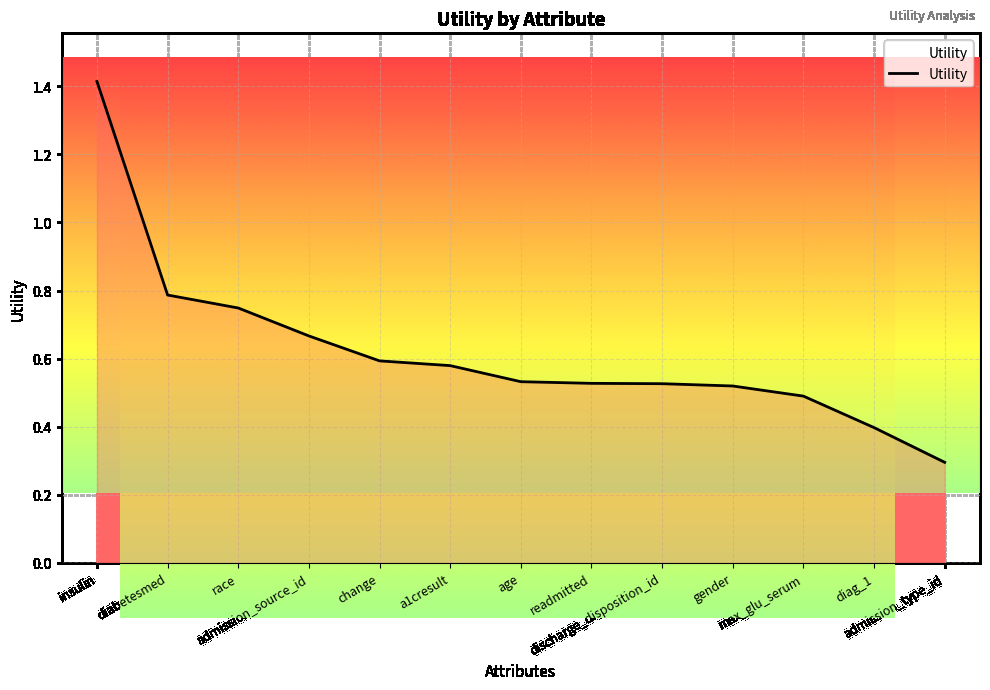

Is it true that the value at admission_type_id is 0.3?

True